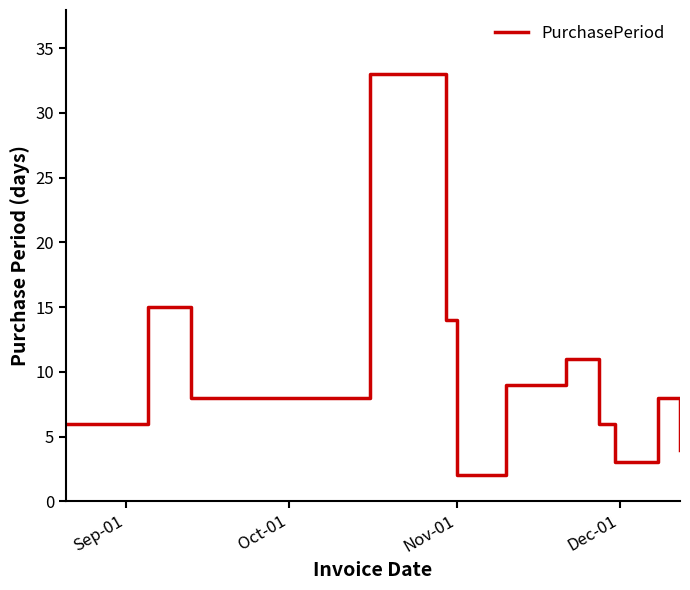

Does the chart have visible grid lines?

No